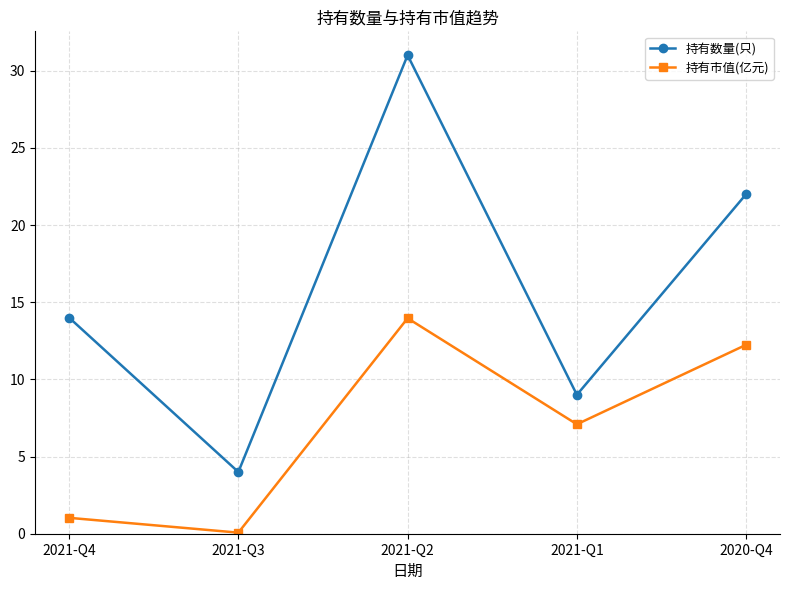

What is the sum of all 持有市值(亿元) values?

34.4